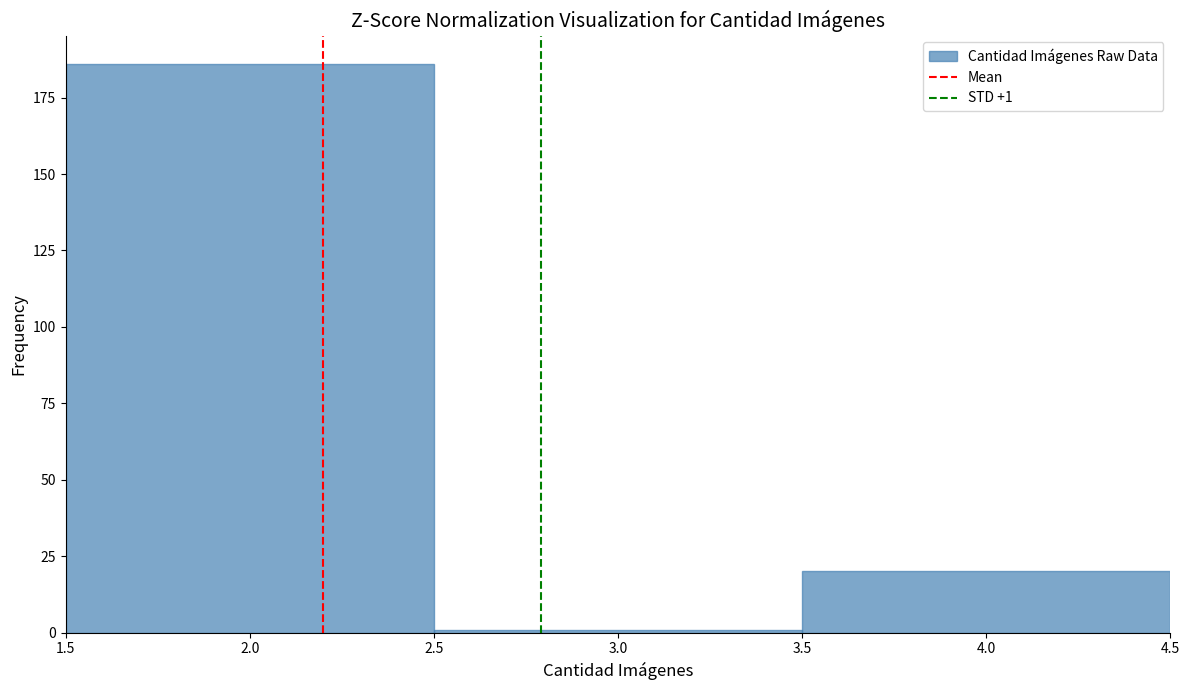

Over which range of the x-axis is the bar tallest?

1.5 to 2.5